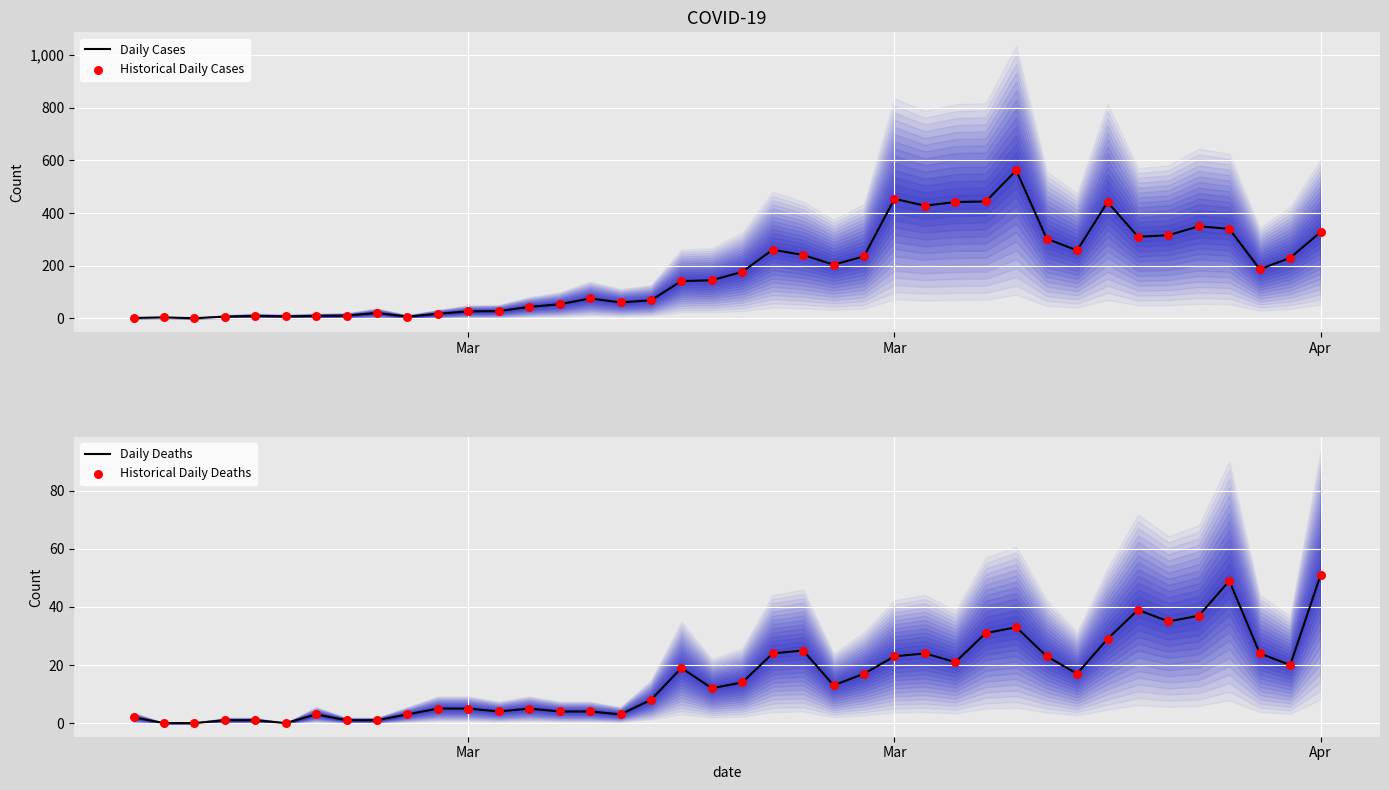

Which series reaches the maximum Y coordinate?

Daily Cases